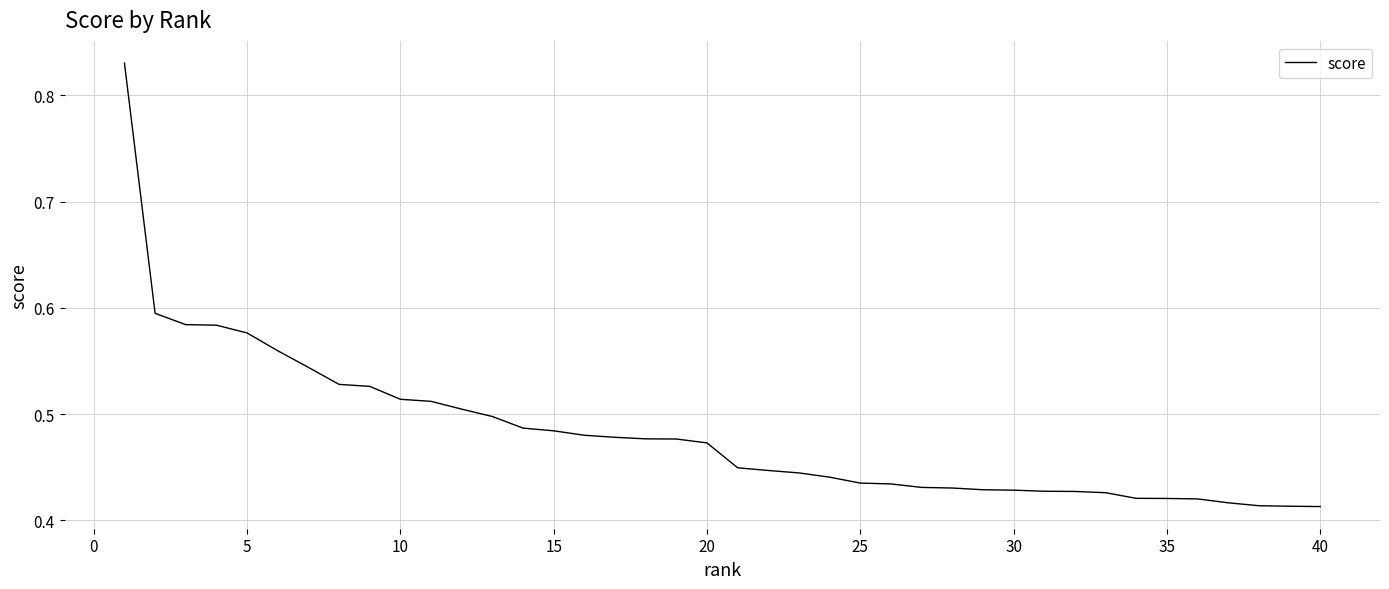

The value at 10 is 0.2. True or false?

False